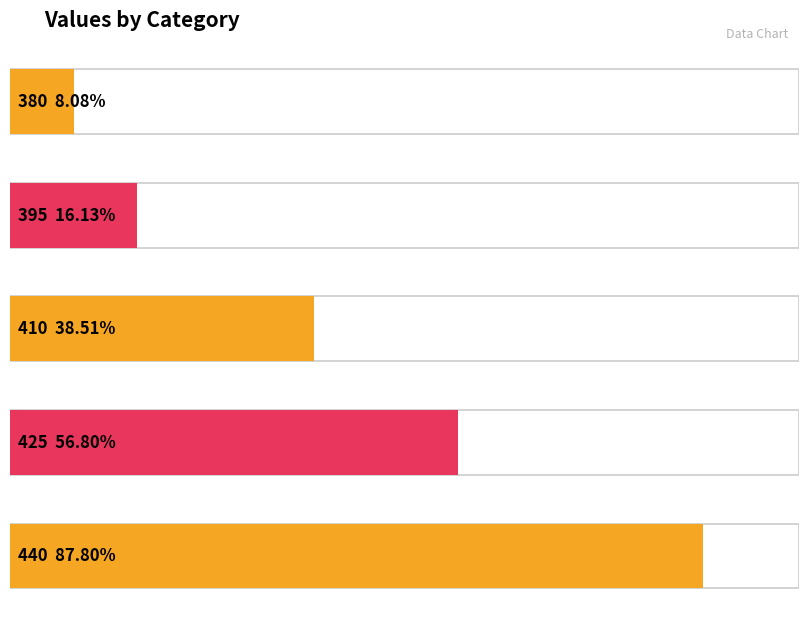

Reading right to left, transcribe all the data shown in this chart.

440=0.9	425=0.6	410=0.4	395=0.2	380=0.1